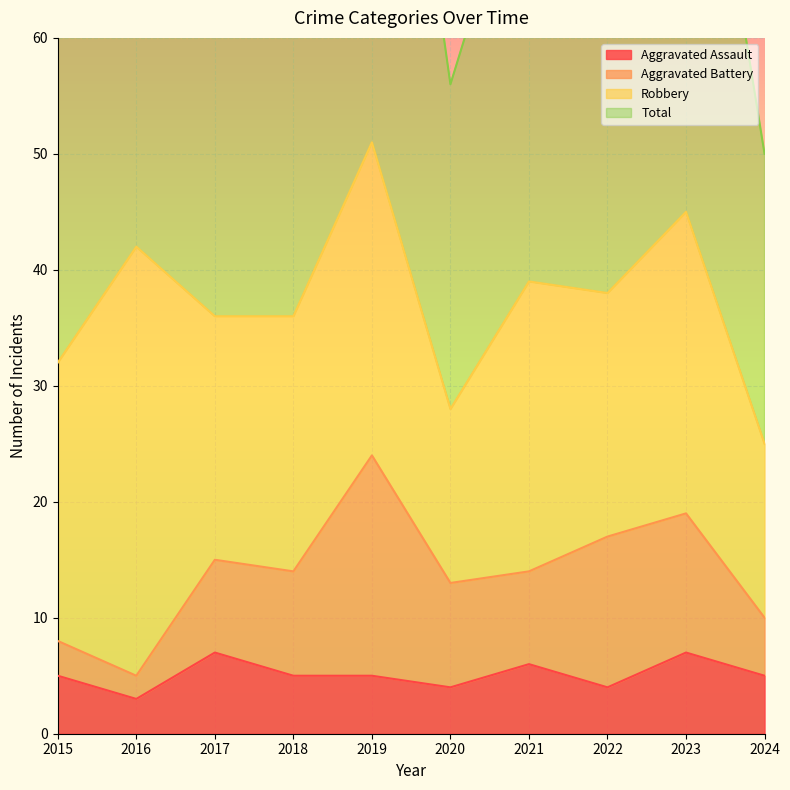

The value of Aggravated Assault at 2024 is 3. True or false?

False